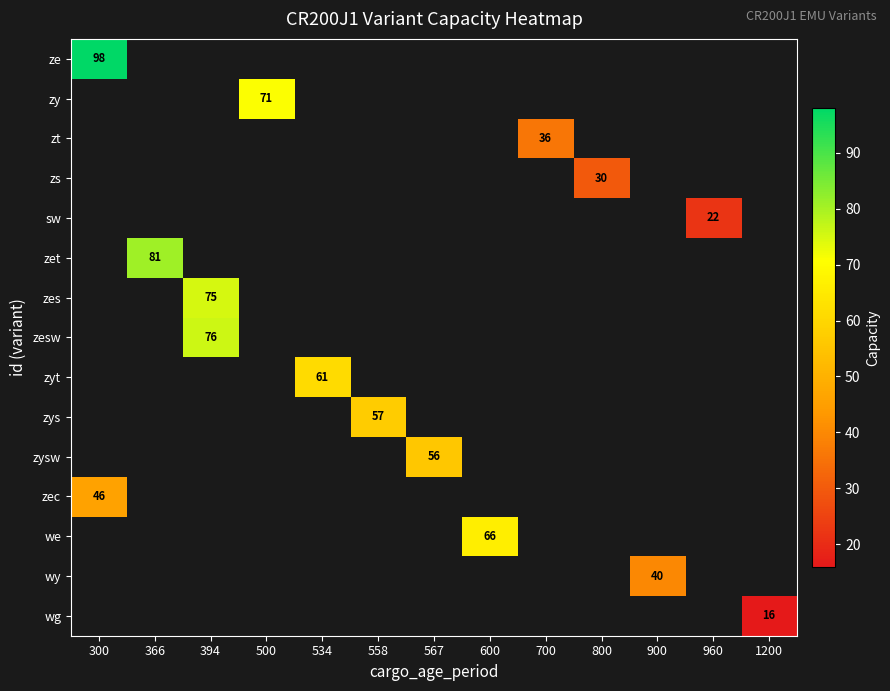

What is the lowest value of the ze series?

98.0